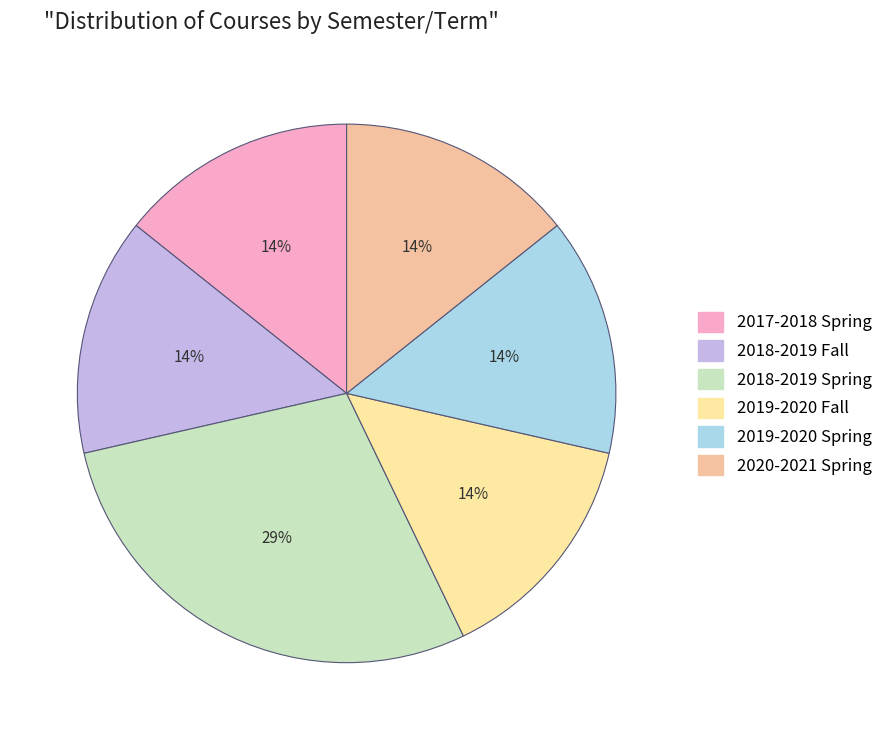

Combined, do 2019-2020 Fall and 2018-2019 Fall account for over 50%?

No